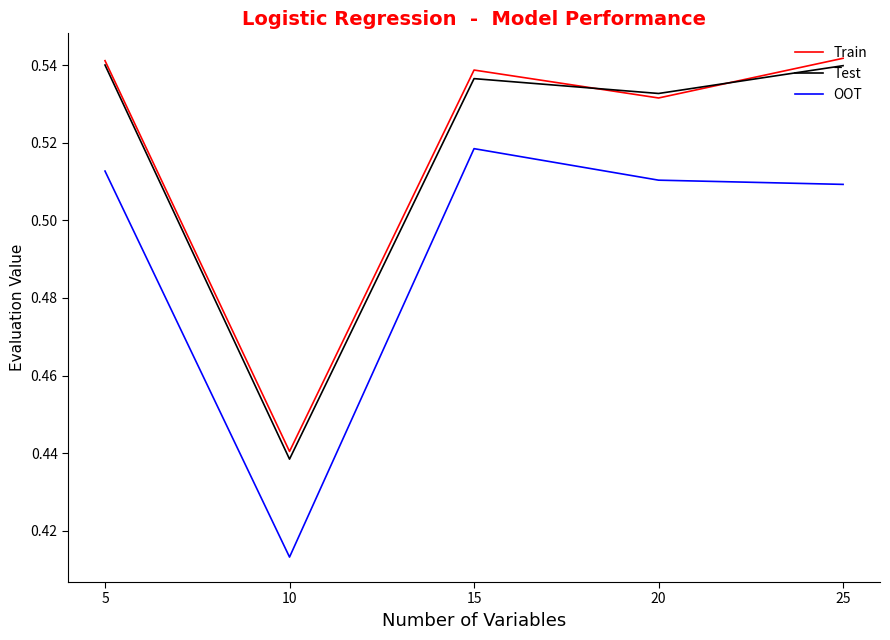

Is it true that Train equals 0.7 at 20?

False